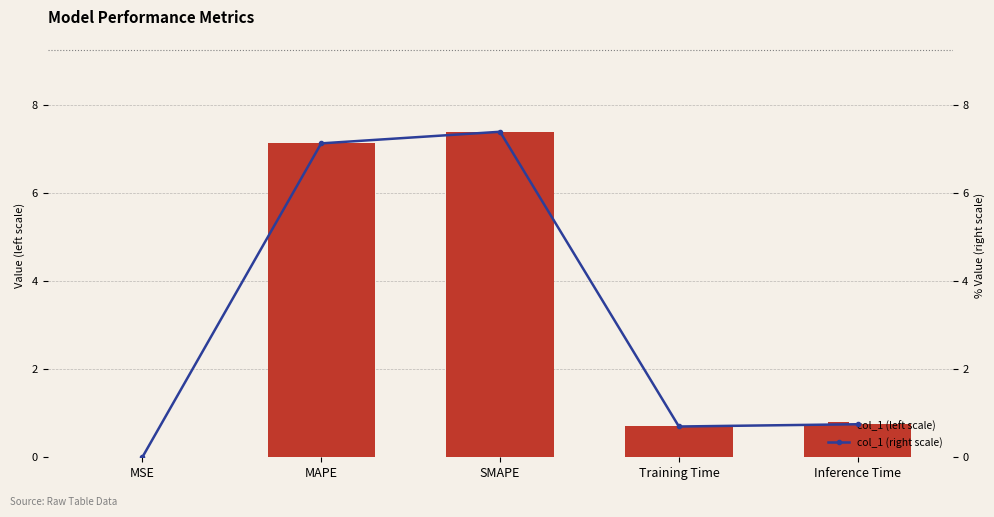

What is the difference between the col_1 (left scale) values at SMAPE and MAPE?

0.3